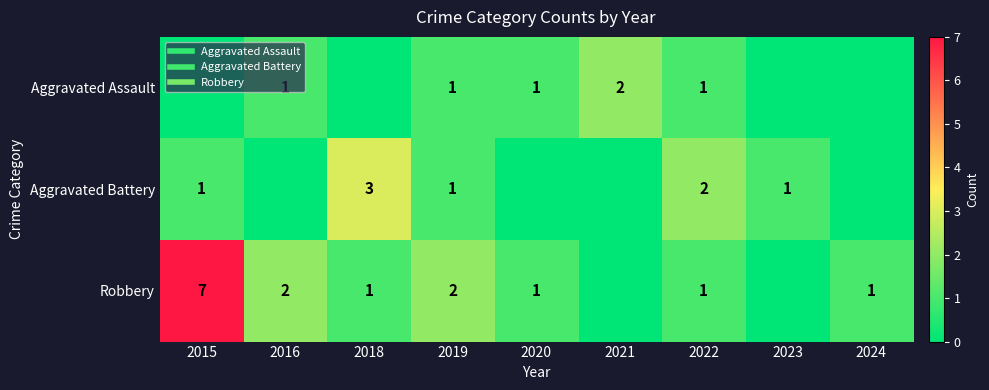

What is the difference between the maximum and minimum values in the Aggravated Battery series?

3